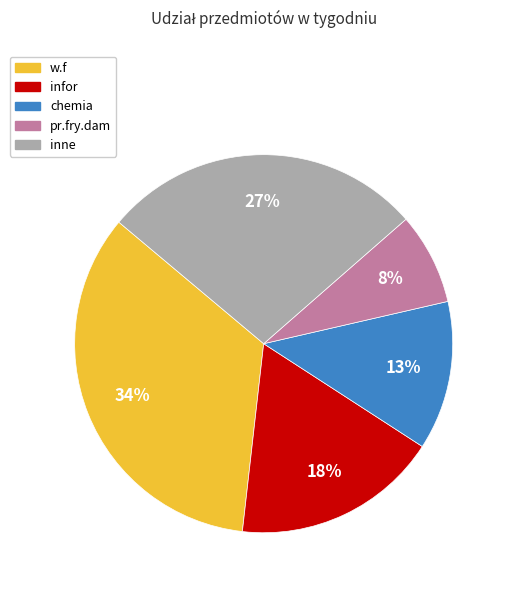

To the nearest percent, what is the average slice percentage?

20%